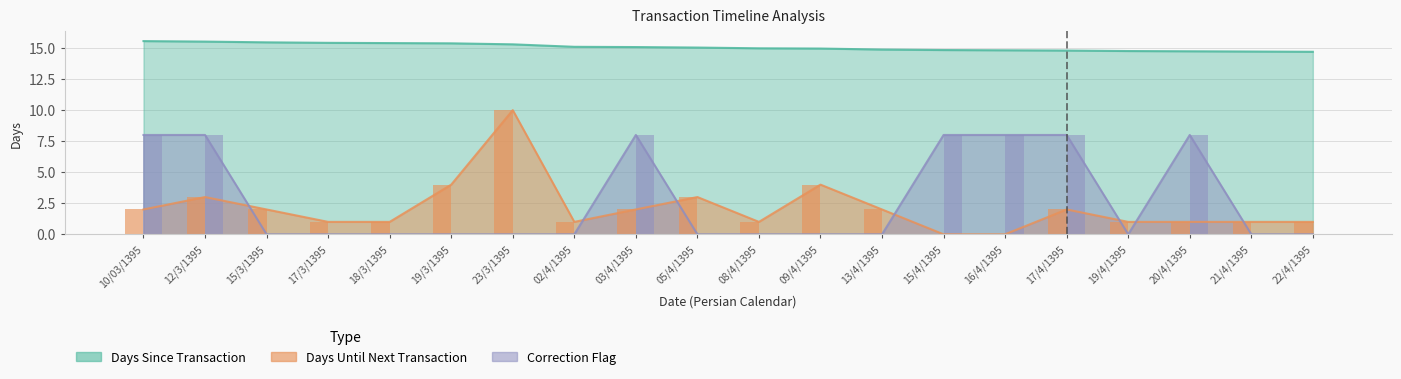

What is the label of the 16th bar from the left?

17/4/1395